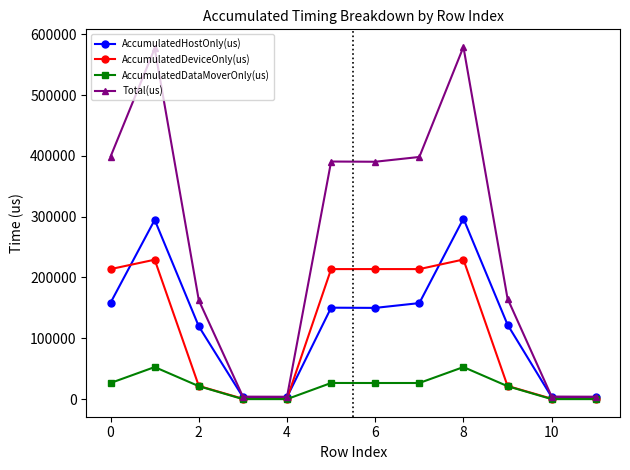

List the series in order of their peak value, lowest first.

AccumulatedDataMoverOnly(us), AccumulatedDeviceOnly(us), AccumulatedHostOnly(us), Total(us)